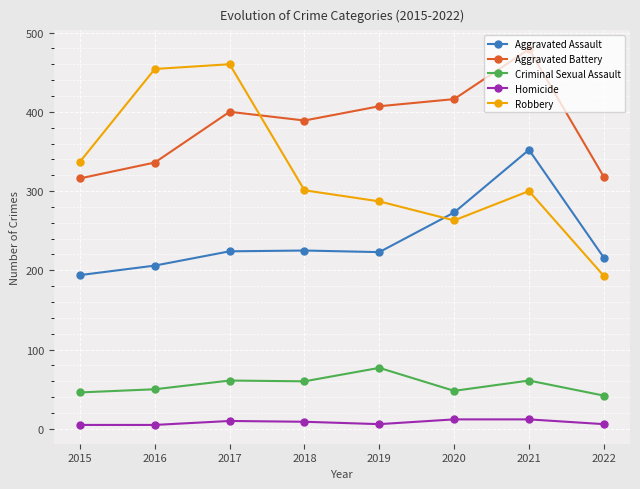

What is the greatest value displayed?

479